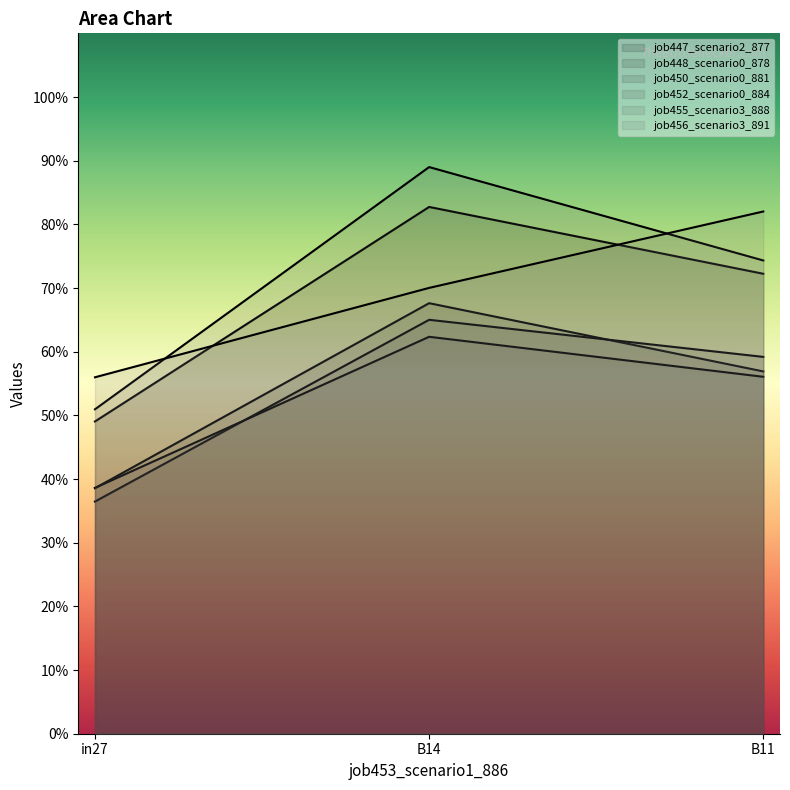

Which series has the largest range (max minus min)?

job455_scenario3_888